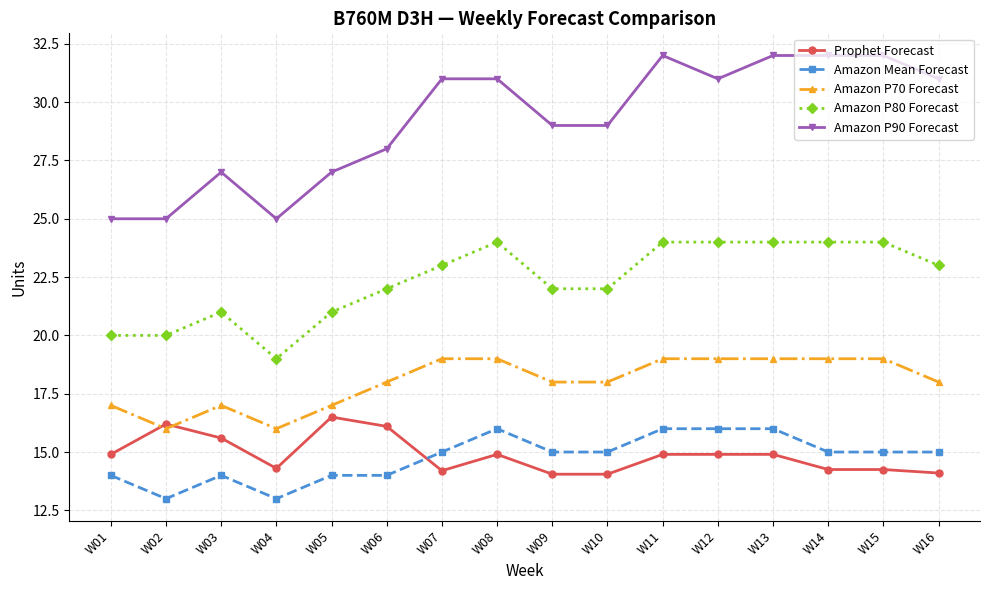

What is the lowest value of the Amazon P80 Forecast series?

19.0